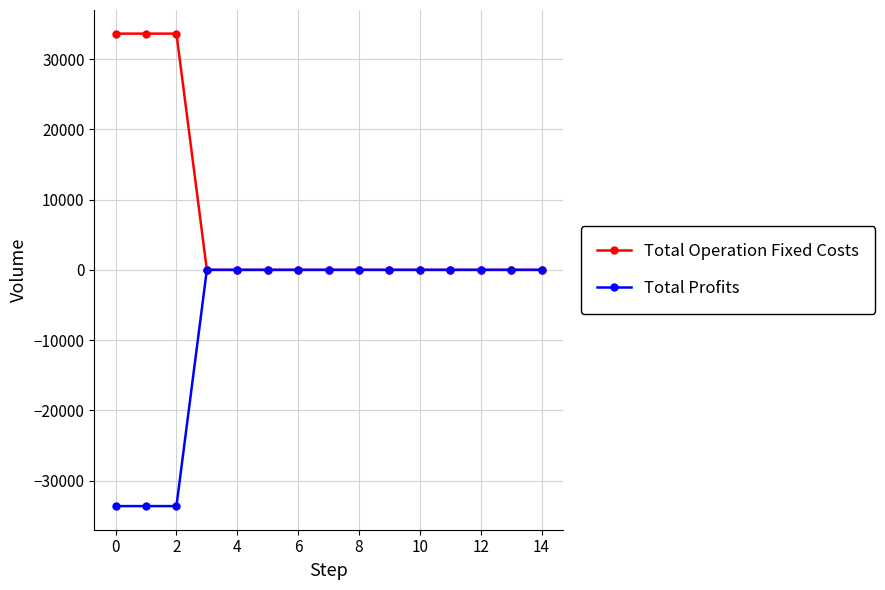

Reading left to right, extract all data points from this chart.

Total Operation Fixed Costs: 33627.6	33627.6	33627.6	0.0	0.0	0.0	0.0	0.0	0.0	0.0	0.0	0.0	0.0	0.0	0.0
Total Profits: -33627.6	-33627.6	-33627.6	0.0	0.0	0.0	0.0	0.0	0.0	0.0	0.0	0.0	0.0	0.0	0.0